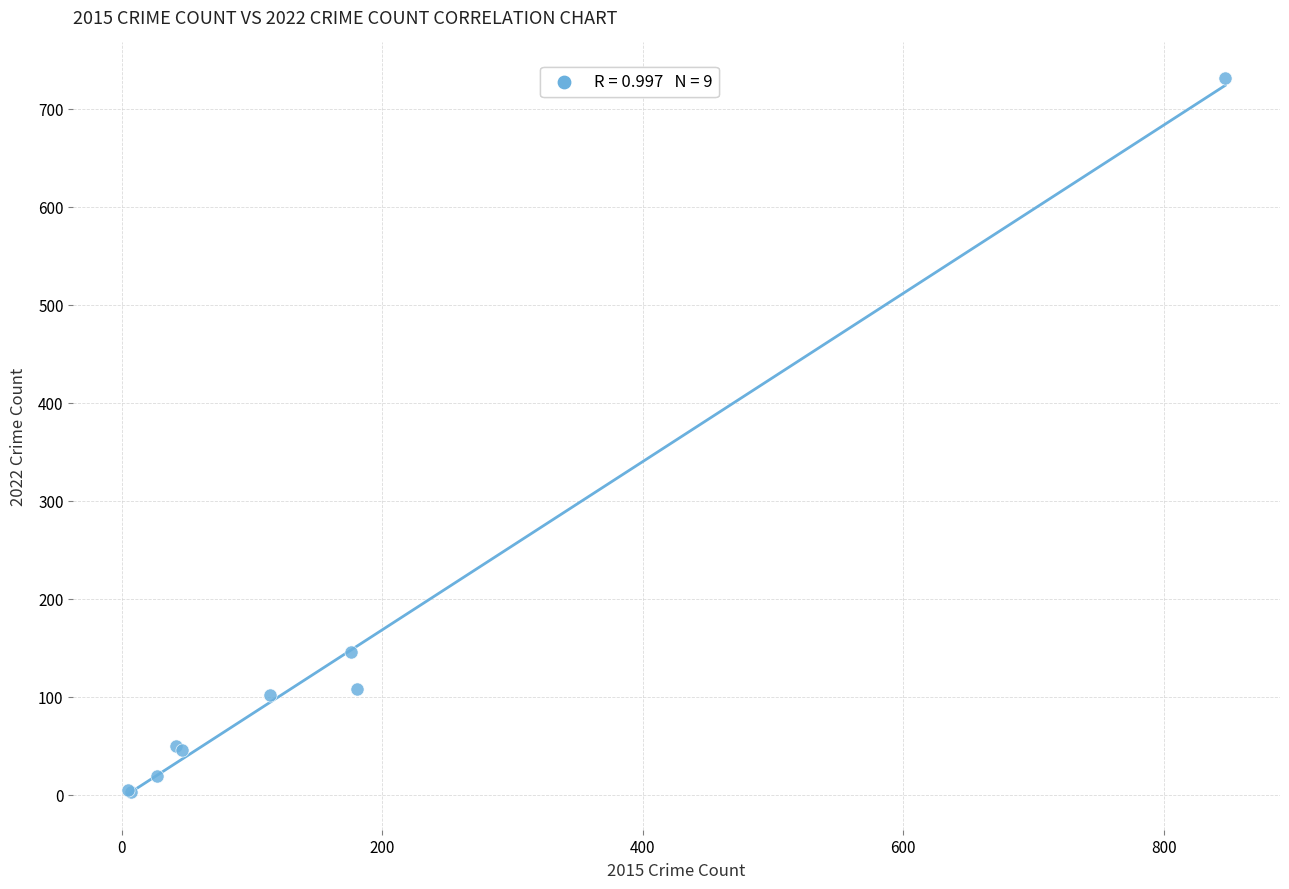

What Y value in the scatter plot is closest to 367?

146